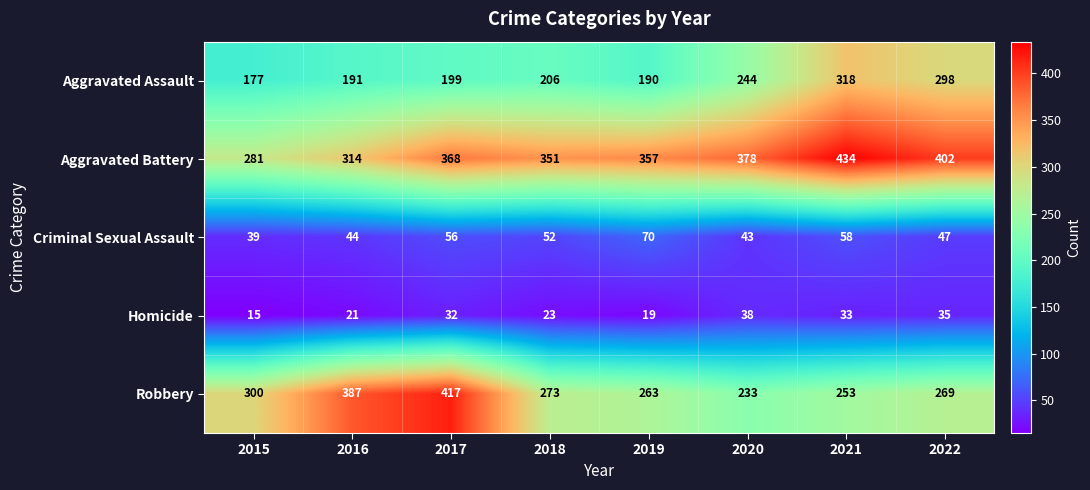

At which label is Homicide closest to 26?

2018